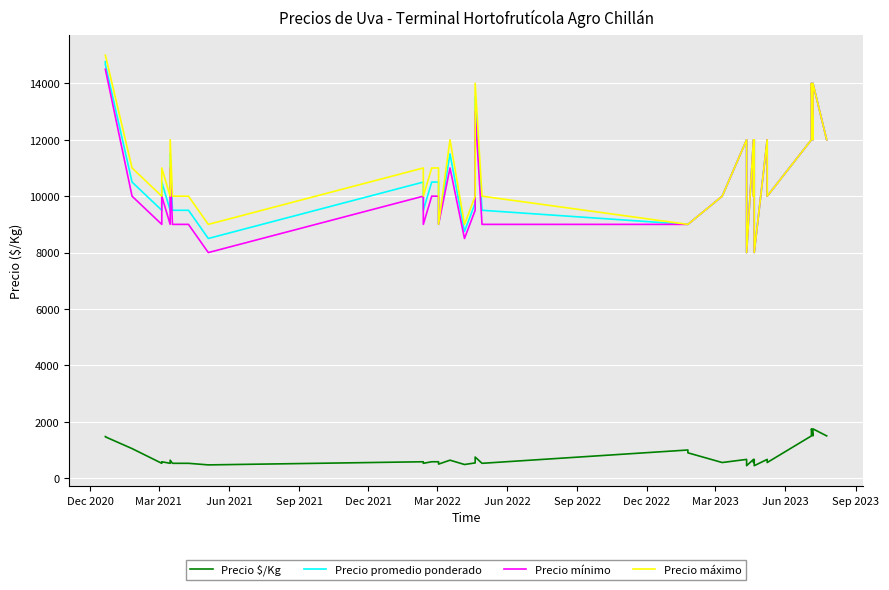

What position from the left is Jun 2022?

7